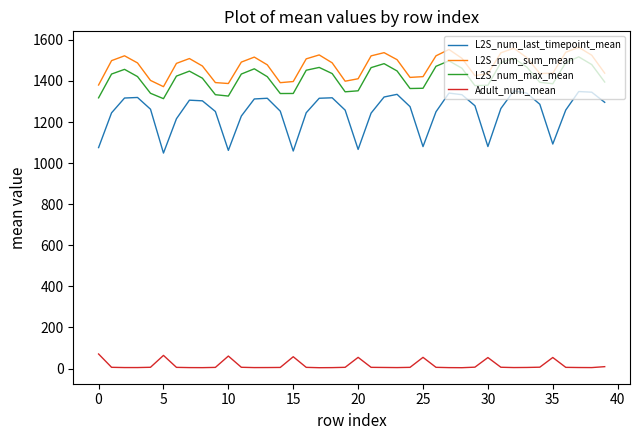

What is the maximum value for L2S_num_sum_mean?

1563.4